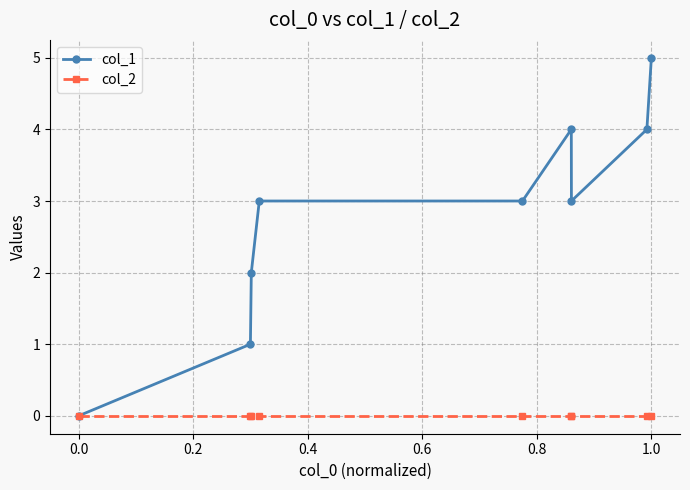

Which series has the largest range (max minus min)?

col_1